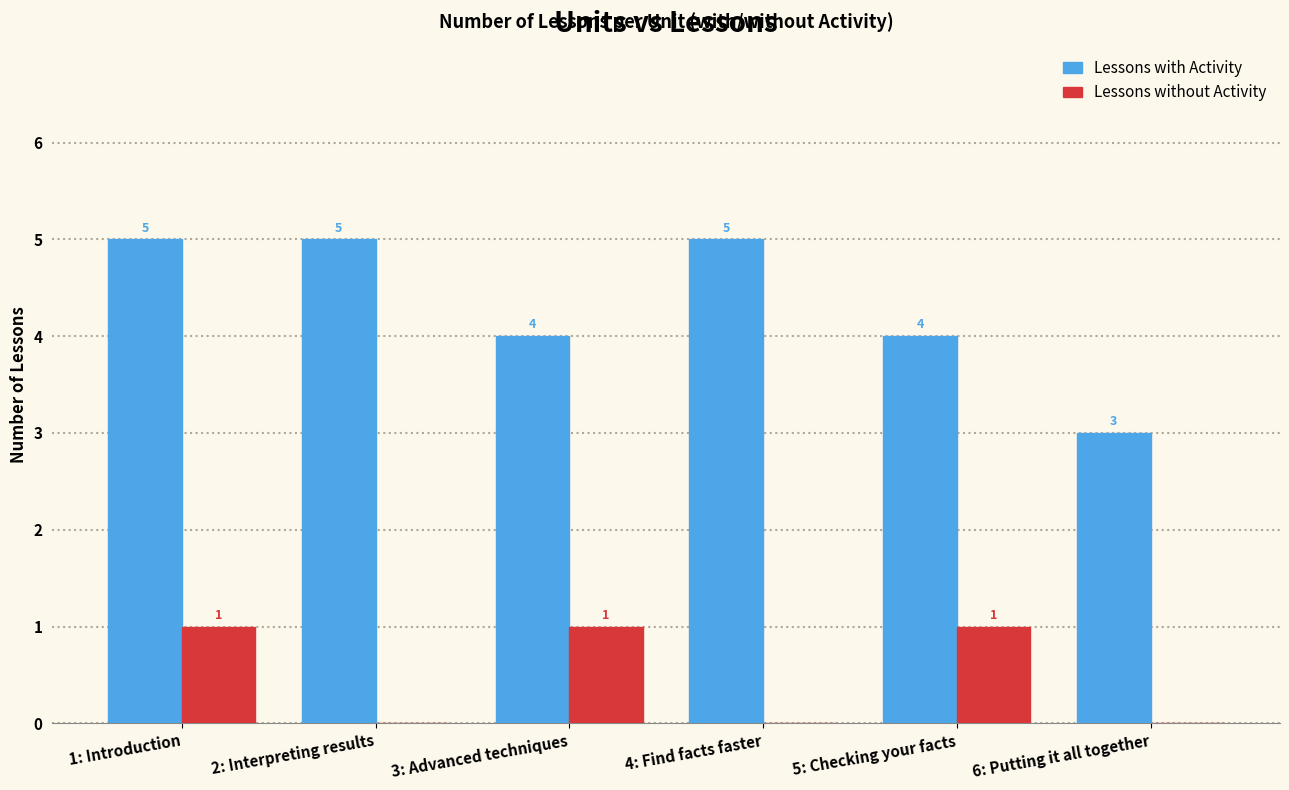

How many distinct data groups are displayed?

2